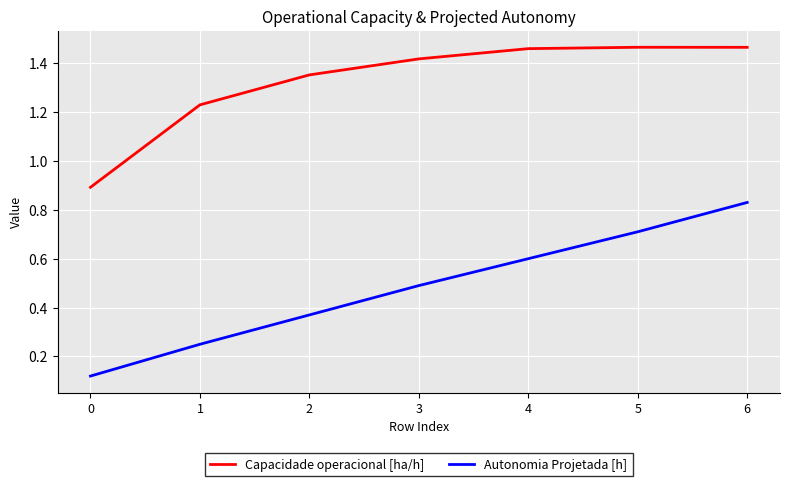

At which category is the sum across all series the highest?

6